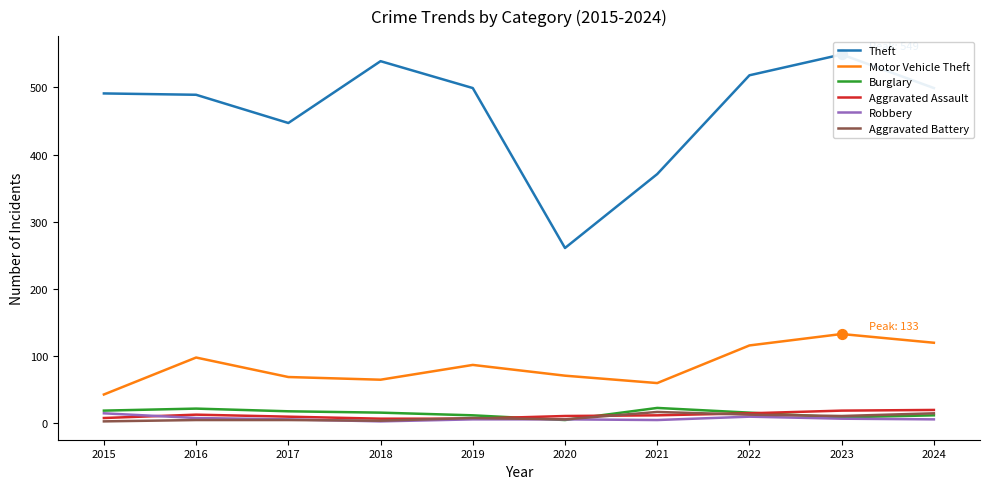

Which series has the largest Y range (max minus min)?

Theft